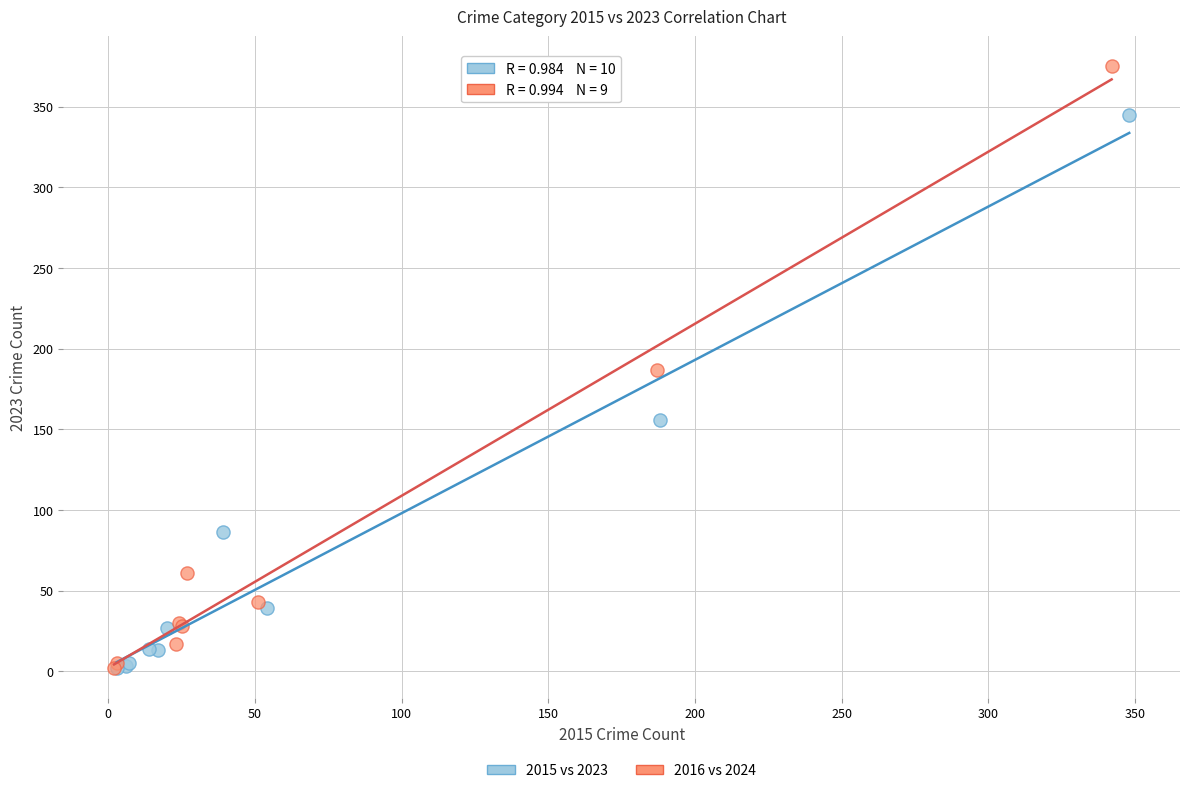

Which series contains the highest Y value?

2016 vs 2024